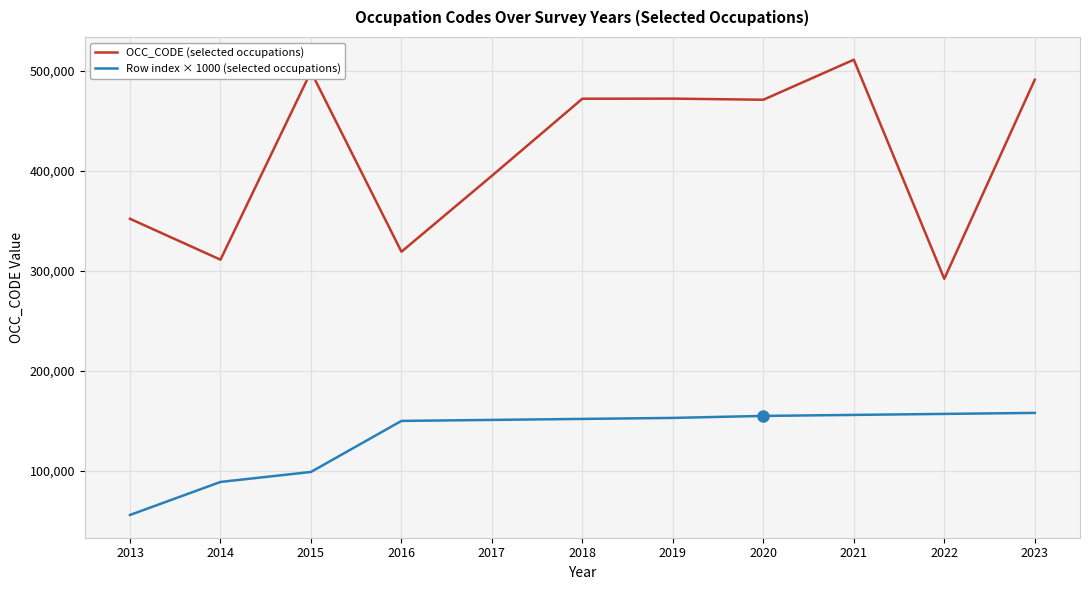

True or false: Row index × 1000 (selected occupations) and OCC_CODE (selected occupations) intersect in this chart.

False